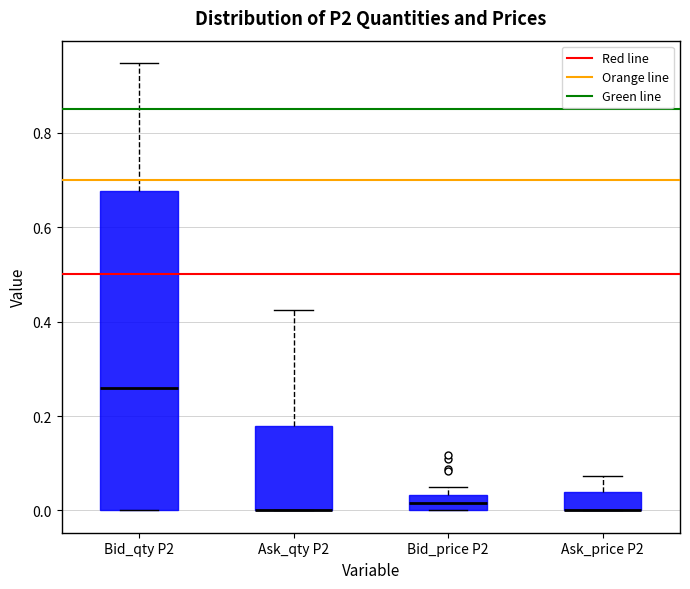

Reading left to right, read every box against the y-axis: the position of its median line, the range the box covers, and the ends of its whiskers. The values are not printed on the chart, so give them approximately, as read against the axis.

Bid_qty P2: median 0.26, box 0.00 to 0.68, whiskers 0.00 to 0.94
Ask_qty P2: median 0.00 (drawn on the box's lower edge), box 0.00 to 0.18, whiskers 0.00 to 0.42
Bid_price P2: median 0.02, box 0.00 to 0.04, whiskers 0.00 to 0.06
Ask_price P2: median 0.00 (drawn on the box's lower edge), box 0.00 to 0.04, whiskers 0.00 to 0.08